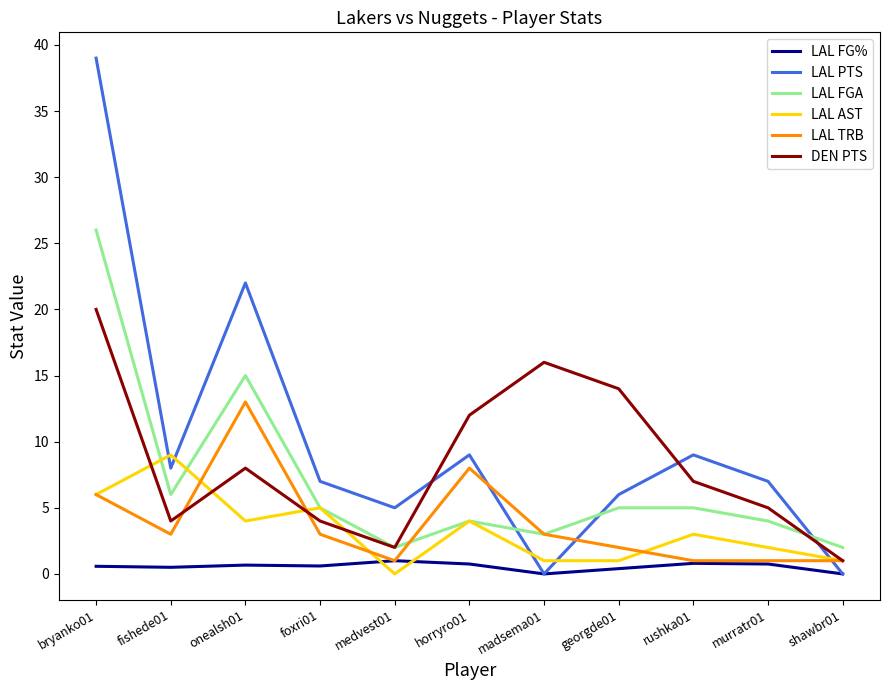

True or false: LAL PTS and DEN PTS cross at least once.

True